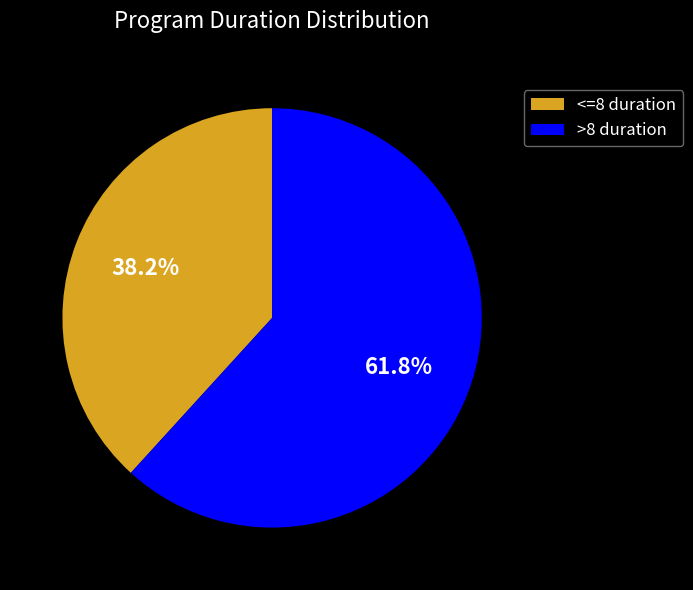

Is there a majority slice in this chart?

Yes